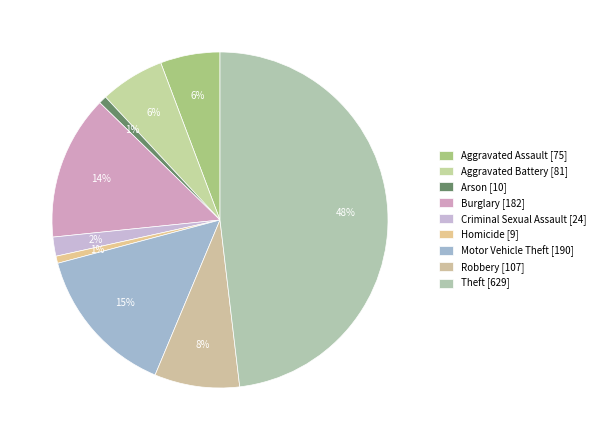

How many segments does this pie chart have?

9